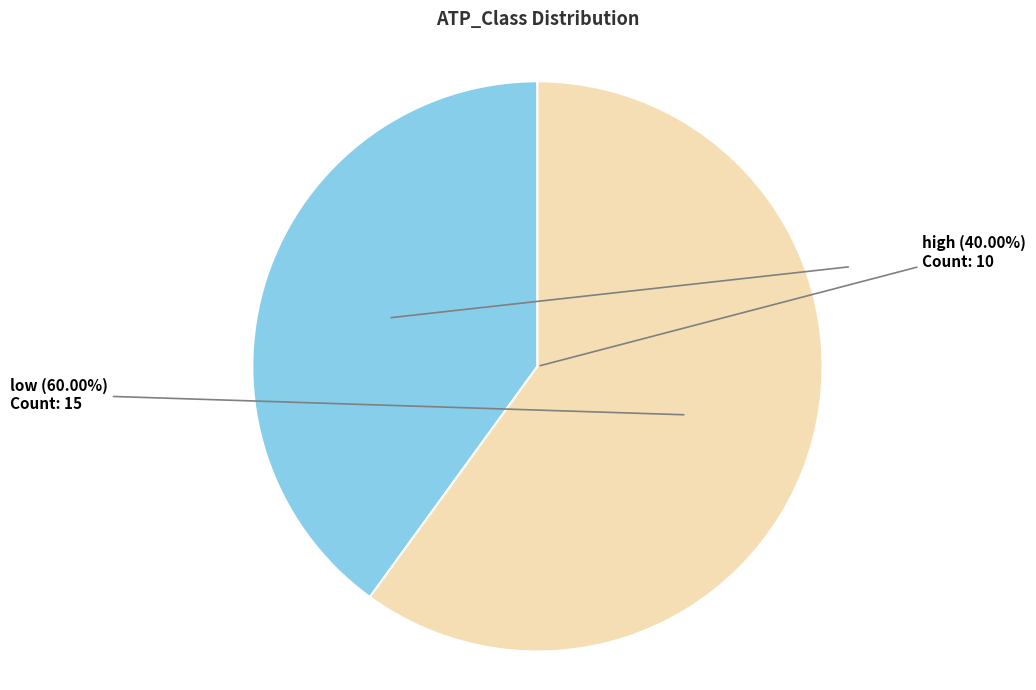

True or false: high accounts for 40% of the total.

True